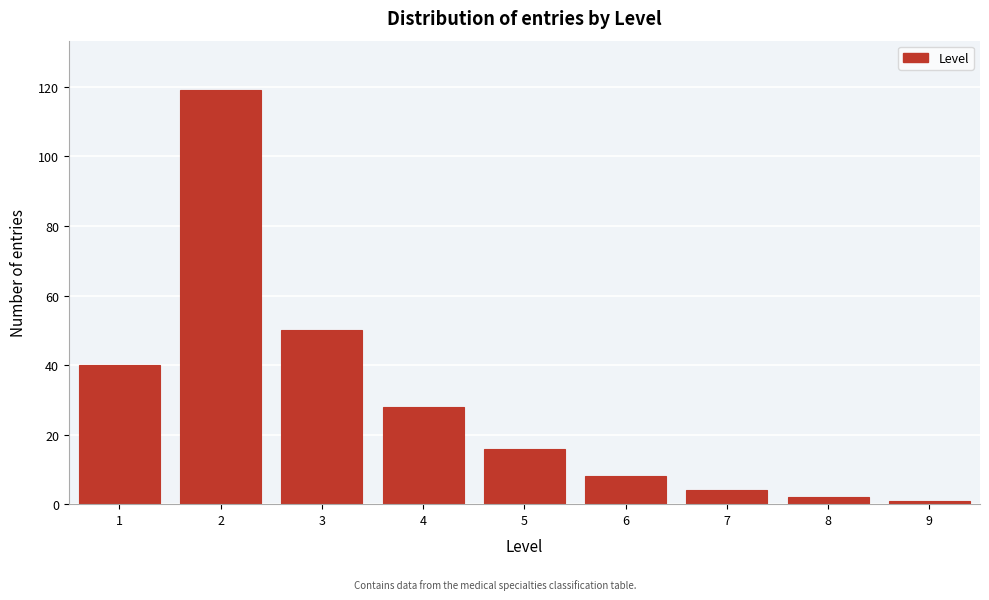

Reading left to right, what are all the values shown in this chart?

40	119	50	28	16	8	4	2	1